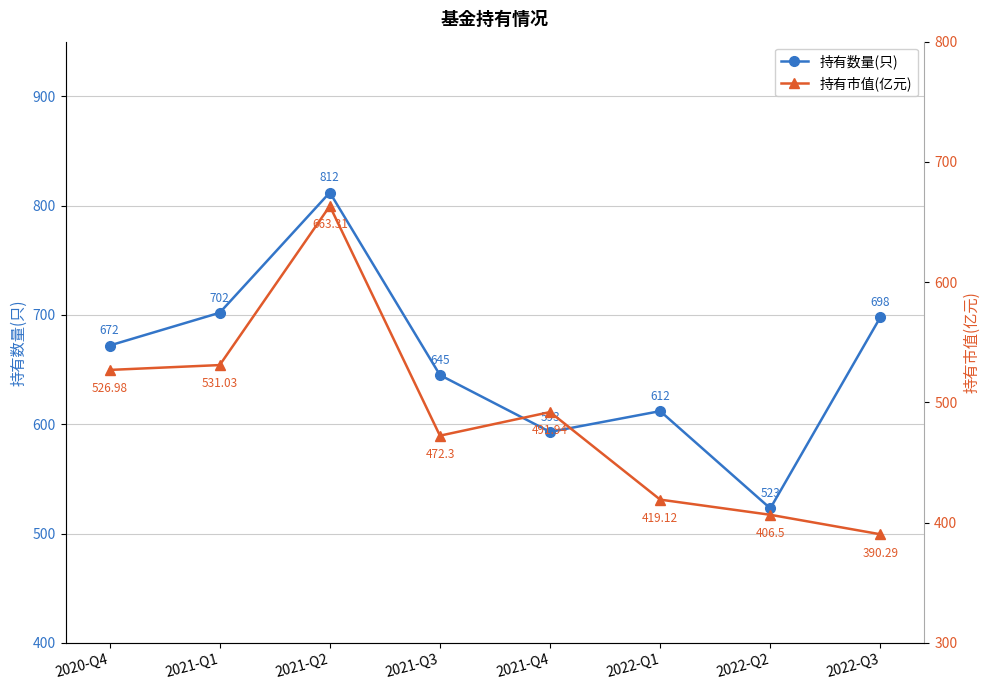

At which category does 持有数量(只) reach its first local valley?

2021-Q4